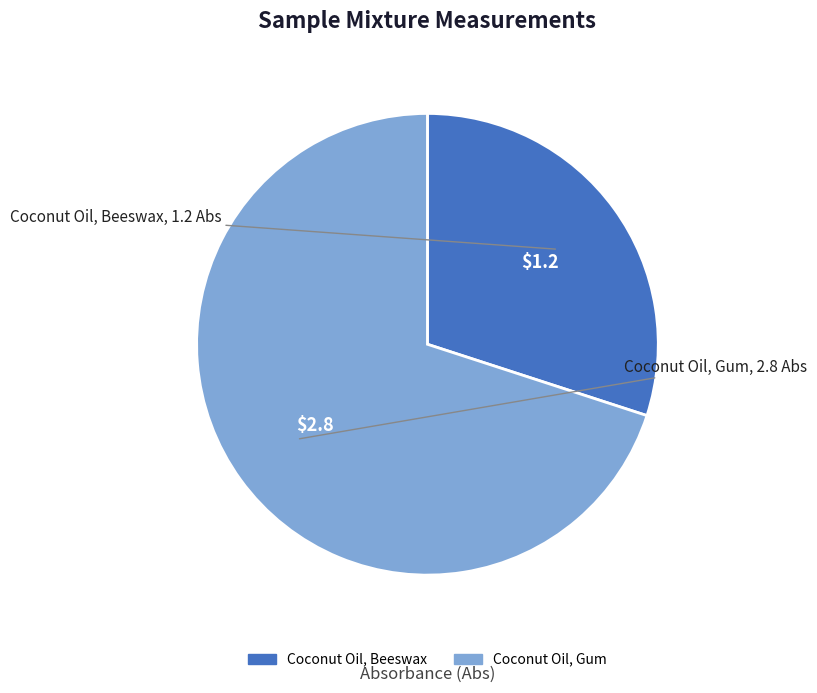

Is the sum of Coconut Oil, Beeswax and Coconut Oil, Gum greater than half?

Yes